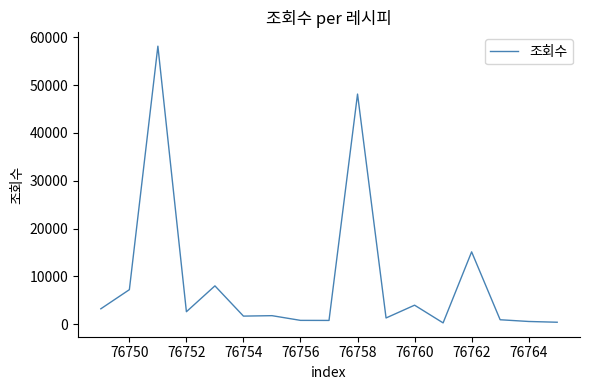

What is the difference between the second highest and minimum values?

47880